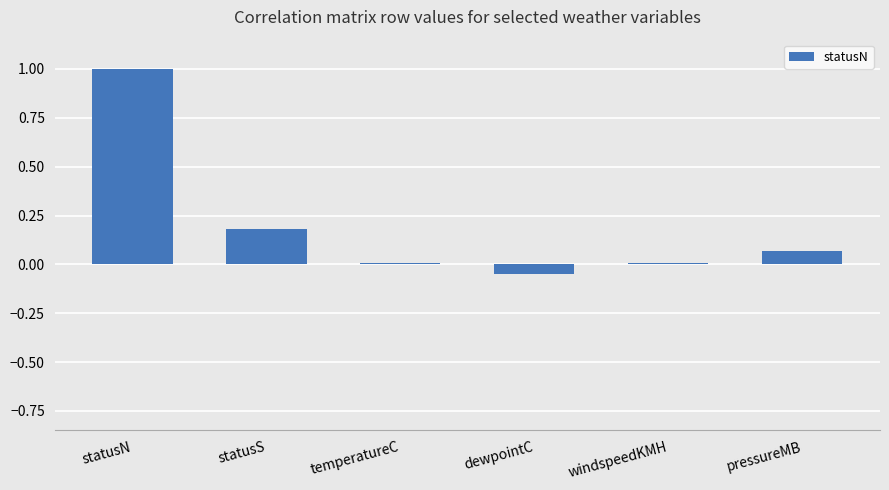

How many data points does each series have?

6